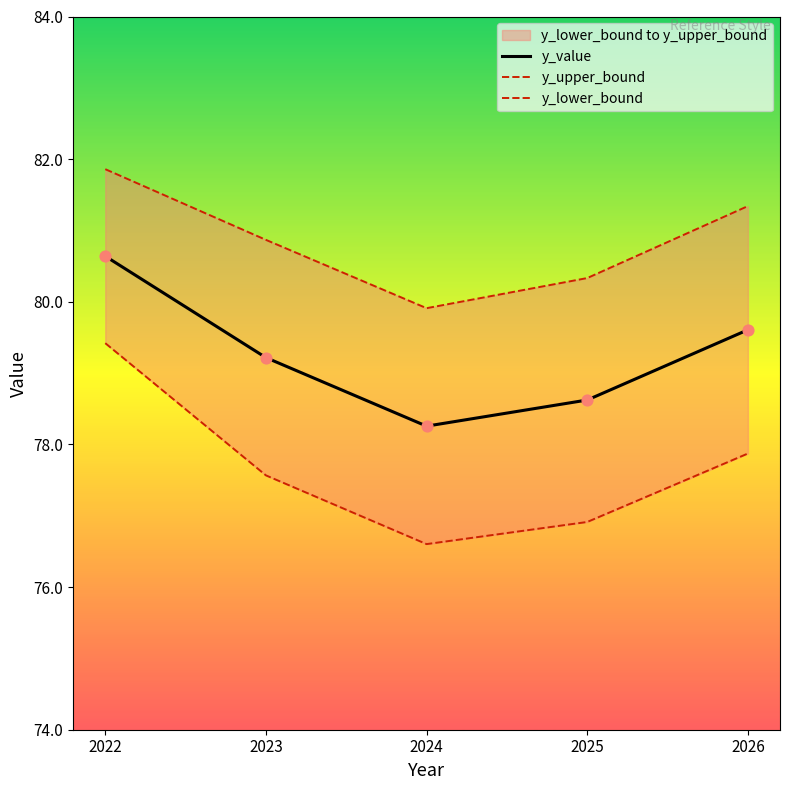

Which series has the largest total across all categories?

y_upper_bound